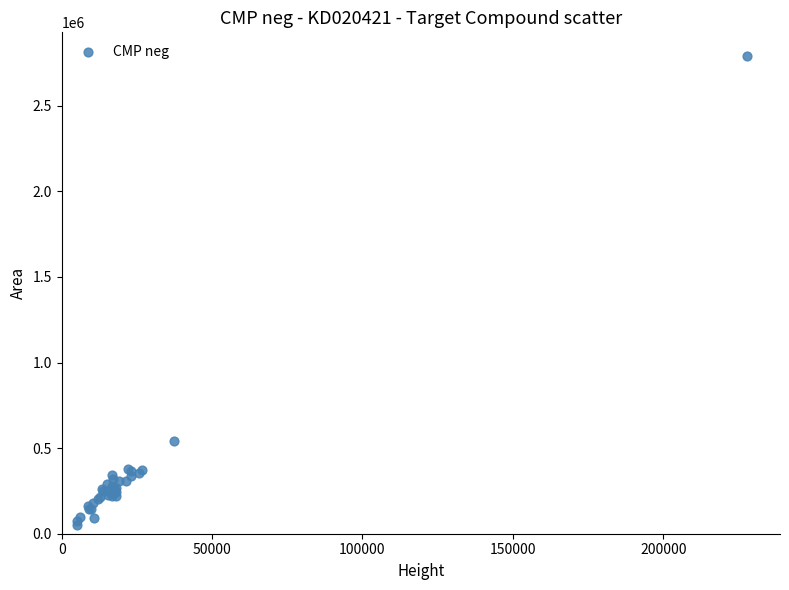

What Y value in the scatter plot is closest to 1422121?

542724